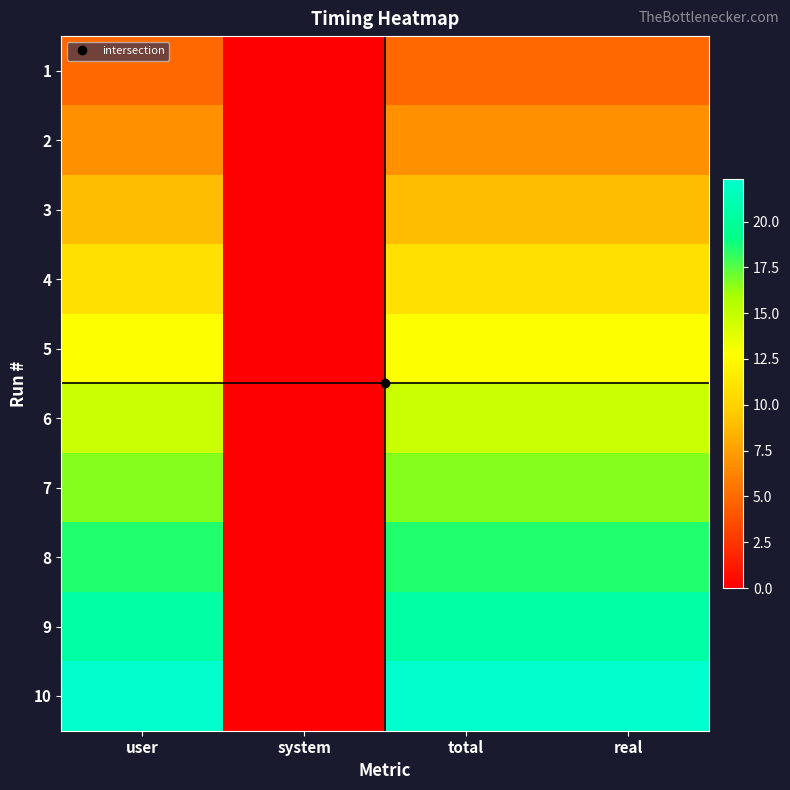

Reading left to right, extract all data points from this chart.

1: user=4.9	system=0.0	total=4.9	real=4.9
2: user=6.8	system=0.0	total=6.8	real=6.8
3: user=8.9	system=0.0	total=8.9	real=8.9
4: user=10.9	system=0.0	total=10.9	real=10.9
5: user=12.8	system=0.0	total=12.8	real=12.8
6: user=14.8	system=0.0	total=14.8	real=14.8
7: user=16.6	system=0.0	total=16.6	real=16.6
8: user=18.5	system=0.0	total=18.5	real=18.5
9: user=20.4	system=0.0	total=20.4	real=20.4
10: user=22.3	system=0.0	total=22.3	real=22.3